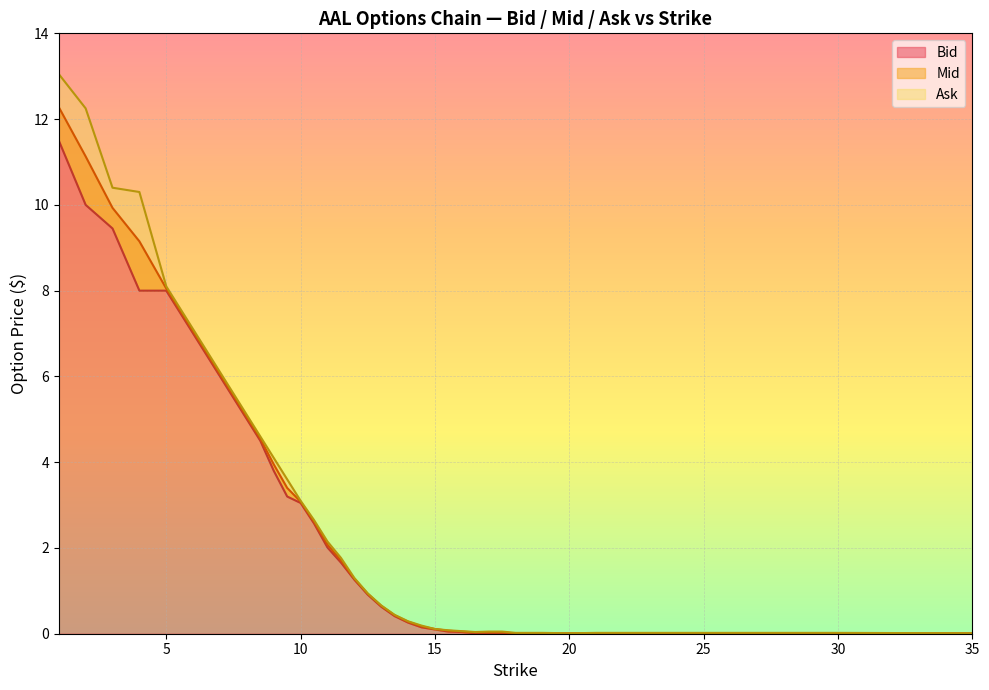

True or false: Mid and Bid cross at least once.

False